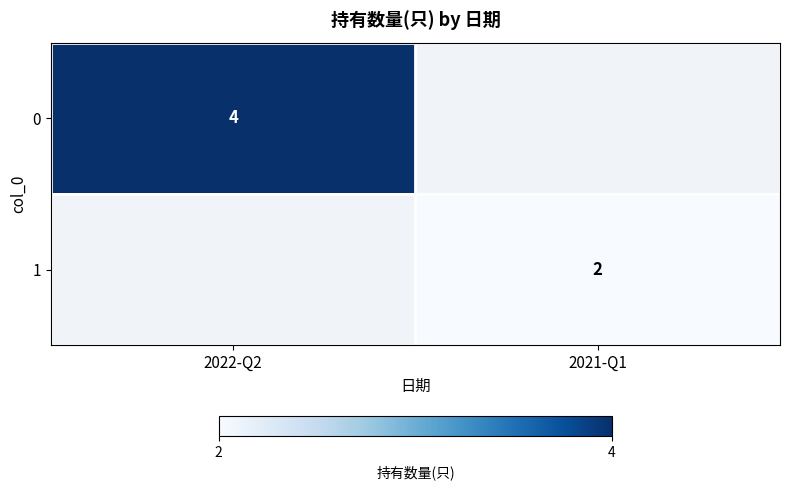

Which label corresponds to the smallest value in the chart?

2021-Q1